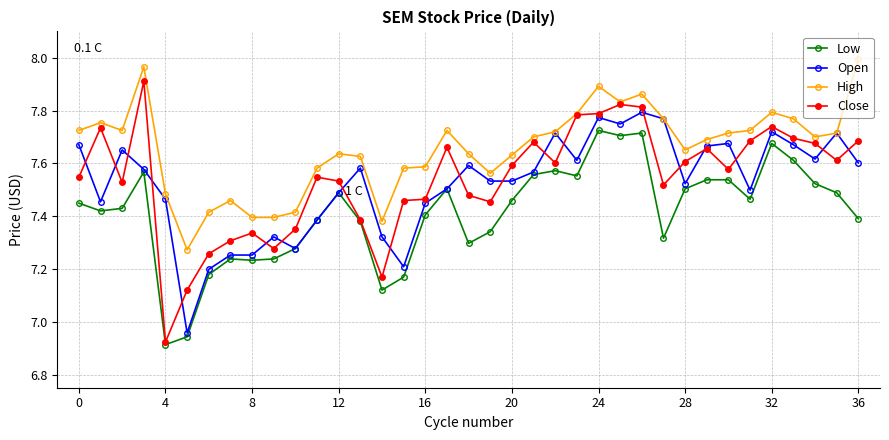

At how many categories does at least one series exceed 7?

37